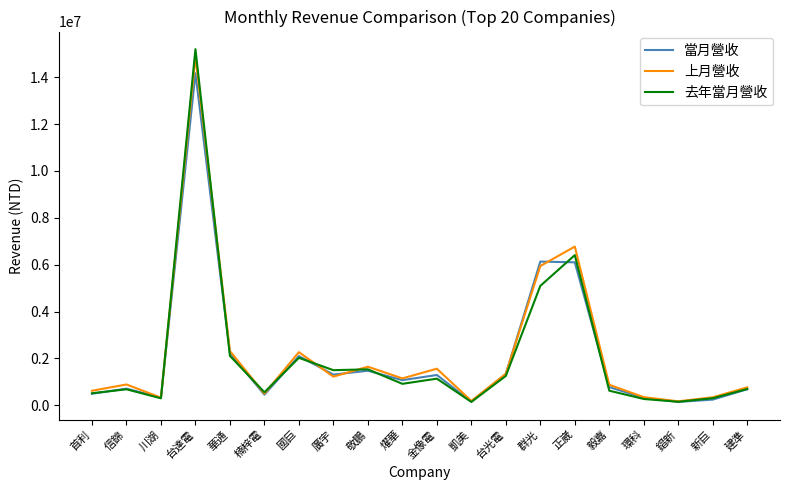

Which category has the highest value in the 當月營收 series?

台達電